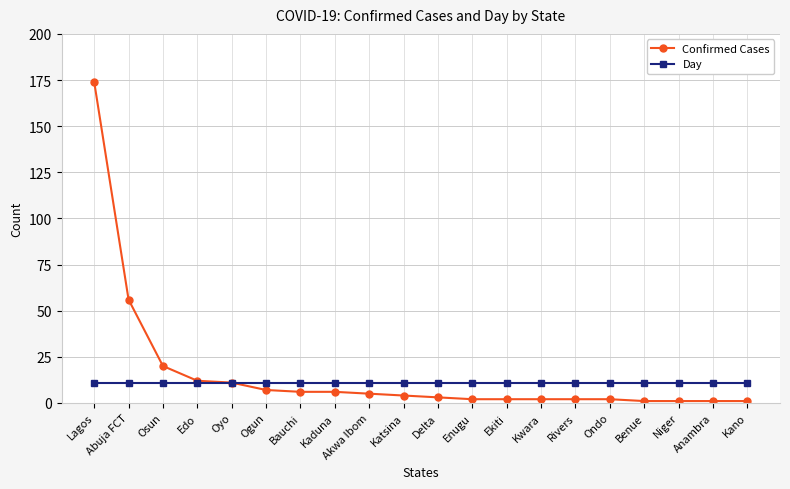

Rank the series by their average value, from highest to lowest.

Confirmed Cases, Day